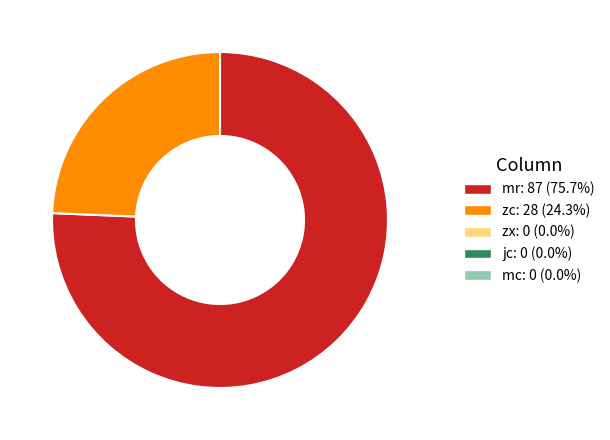

Is there a majority slice in this chart?

Yes